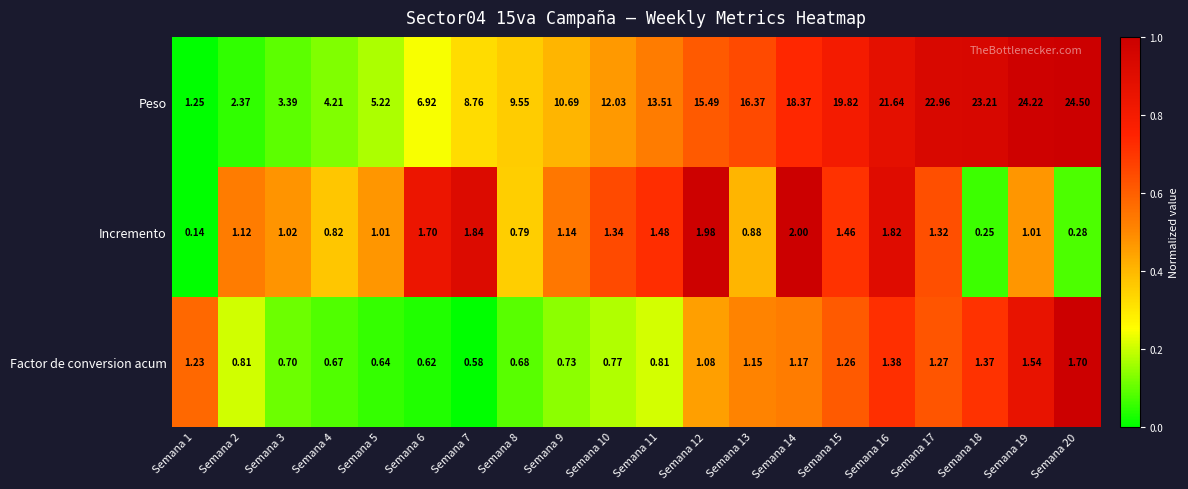

Rank the series by their maximum value, from highest to lowest.

Peso, Incremento, Factor de conversion acum